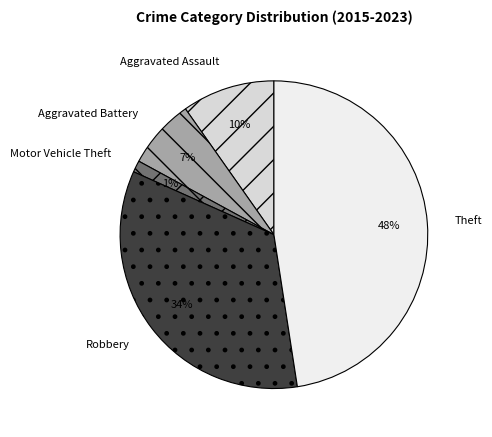

To the nearest percent, what percentage of the pie is Aggravated Battery?

7%